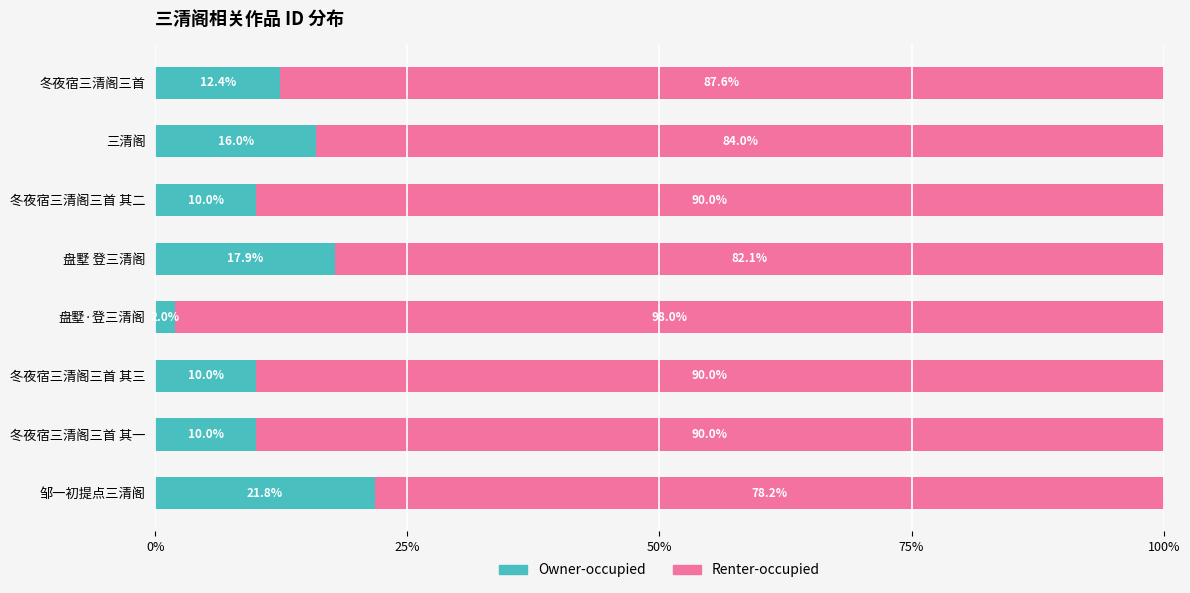

The Owner-occupied series shows 2.0 at 盘墅·登三清阁. True or false?

True